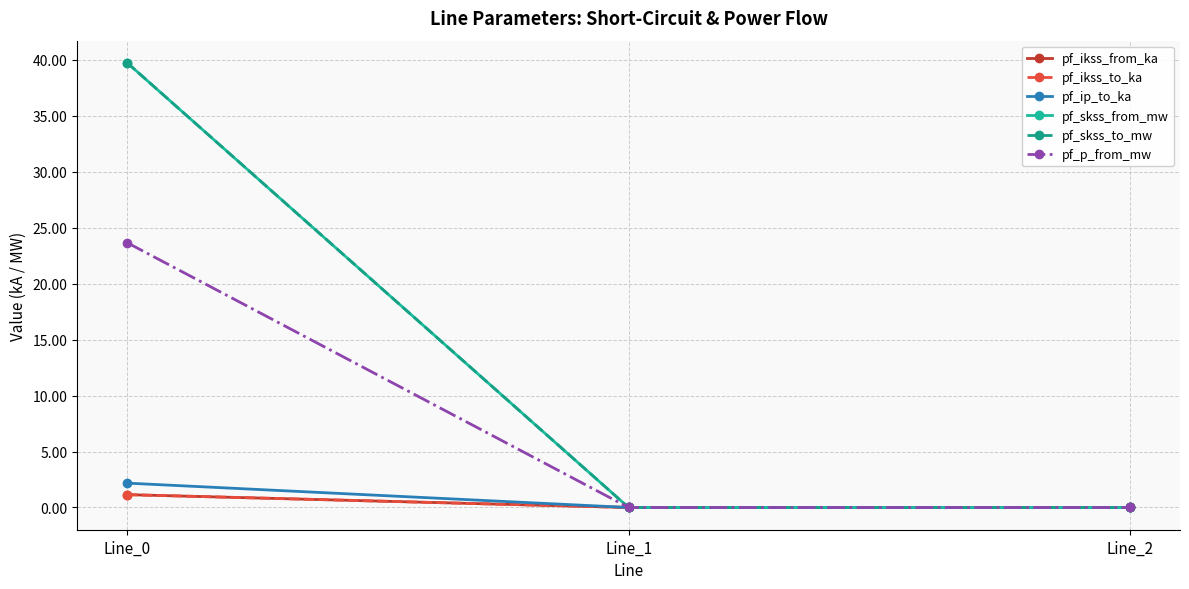

Does the chart display data point markers on the line(s)?

Yes